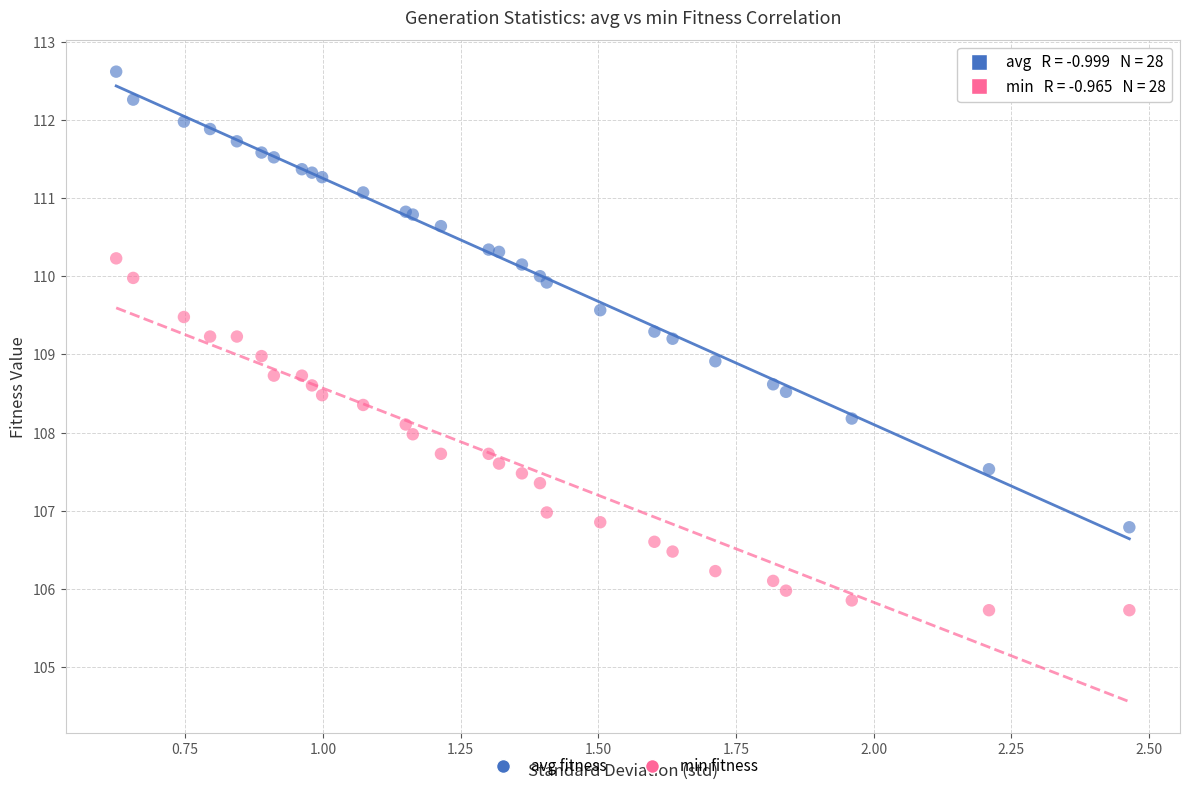

What is the X range (max minus min) for the scatter plot?

1.8